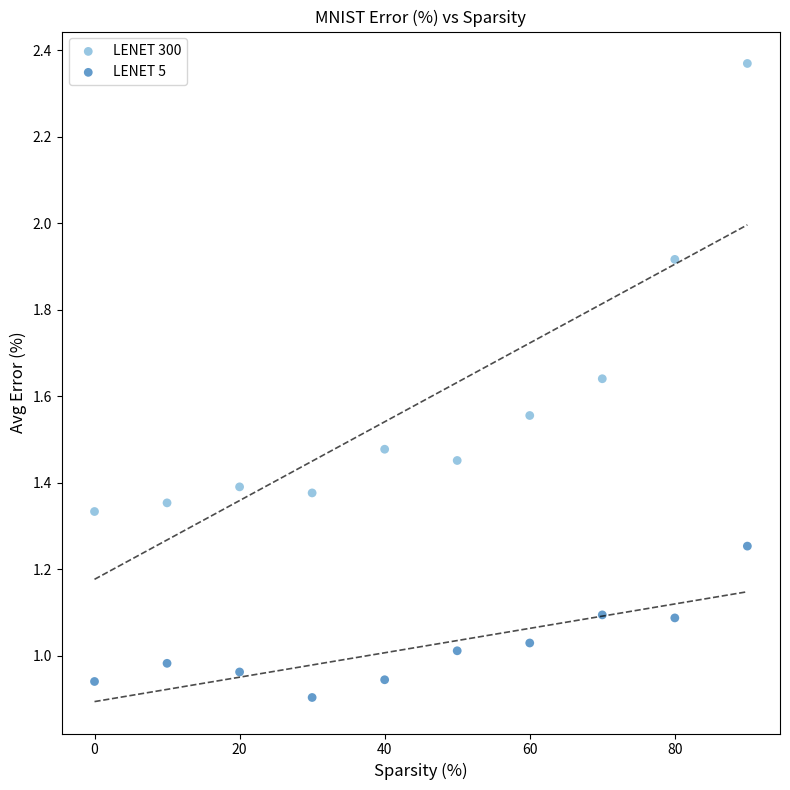

What are all the series names shown in the legend?

LENET 300, LENET 5